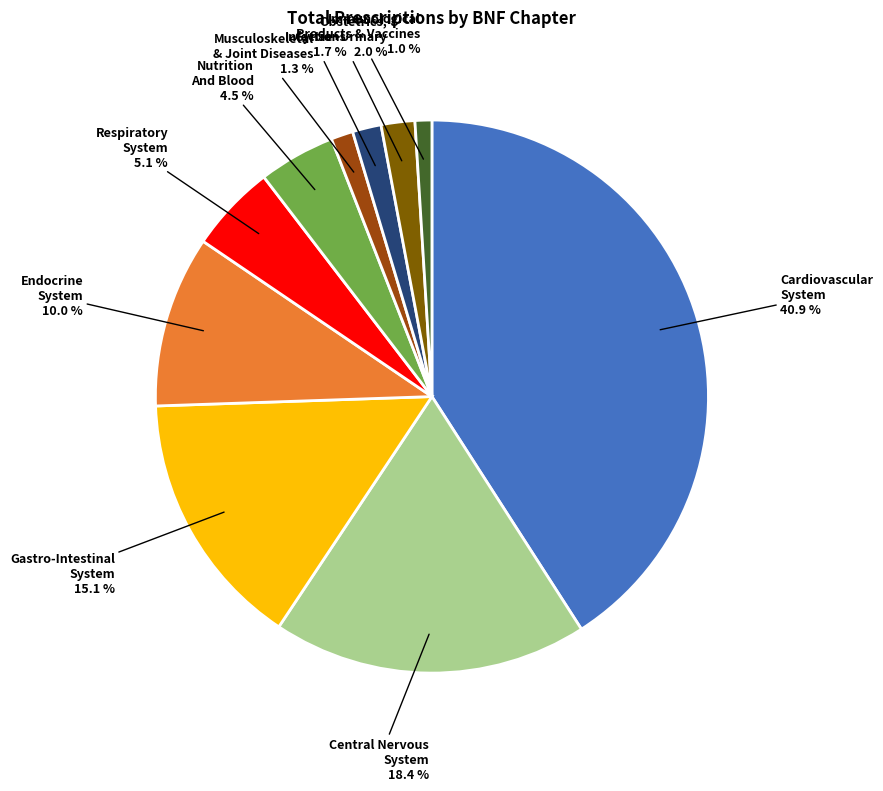

How many slices are in this pie chart?

10